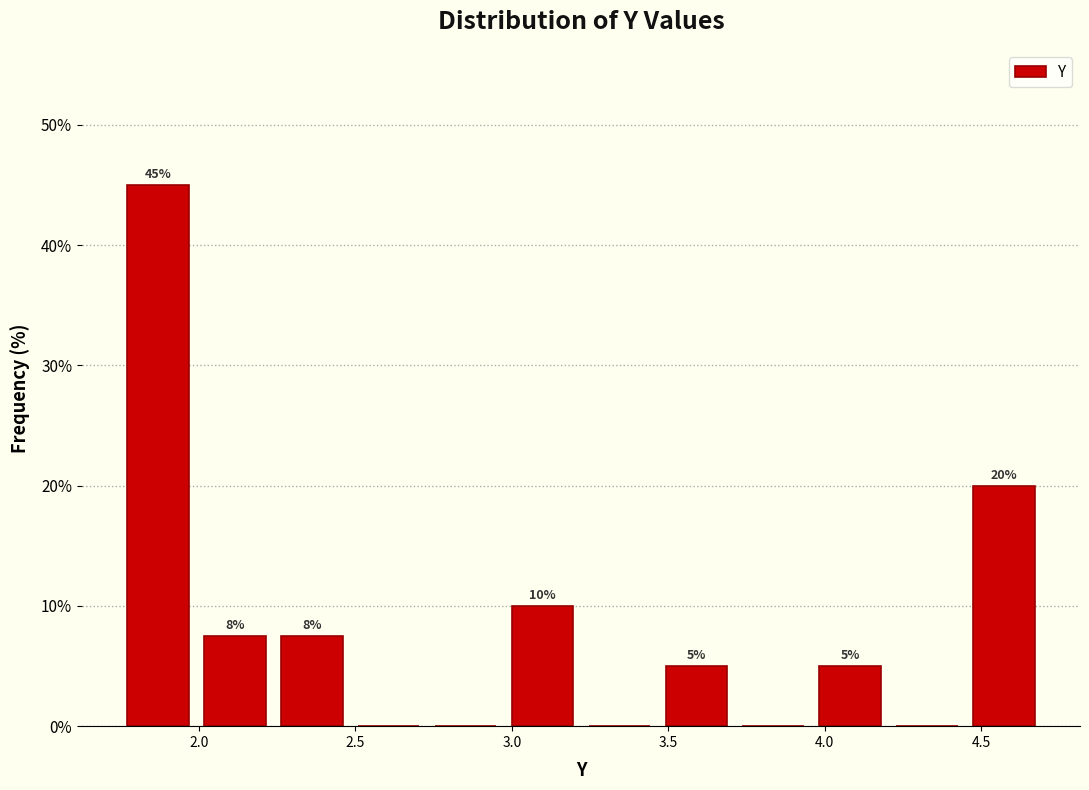

Which range on the x-axis has the tallest bar?

1.75 to 2.00